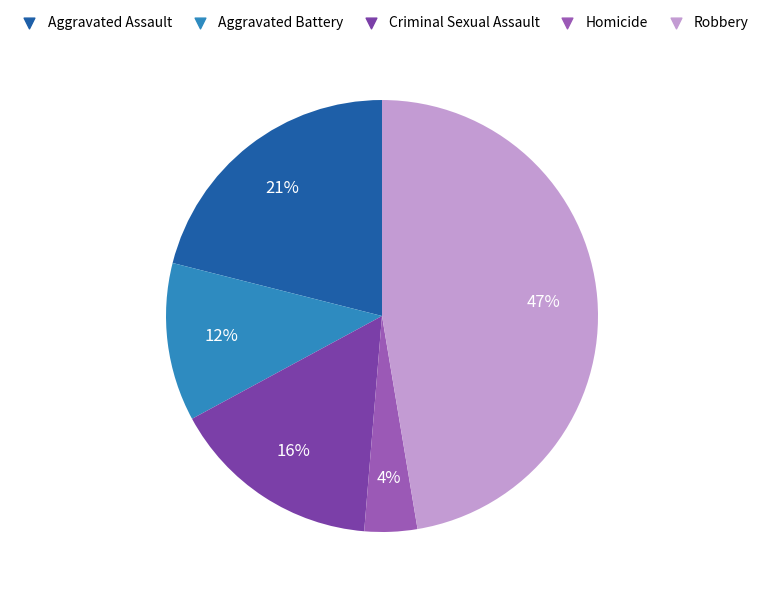

To the nearest percent, what portion does Robbery represent?

47%